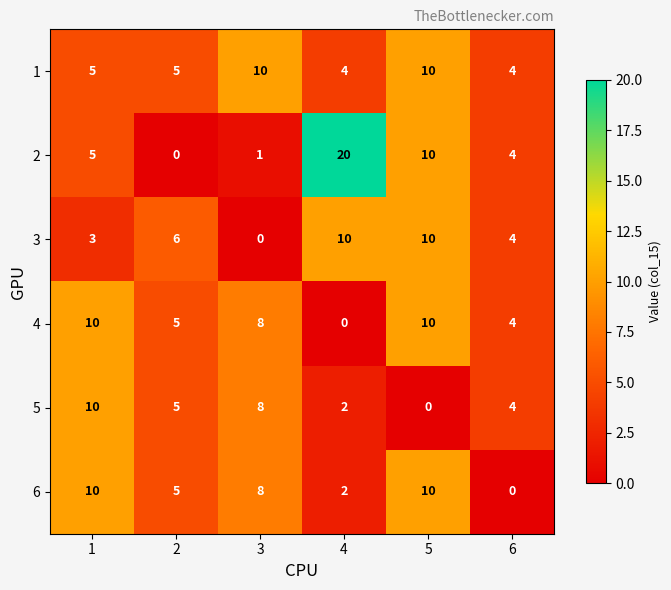

What is the difference between the maximum and minimum values in the 1 series?

6